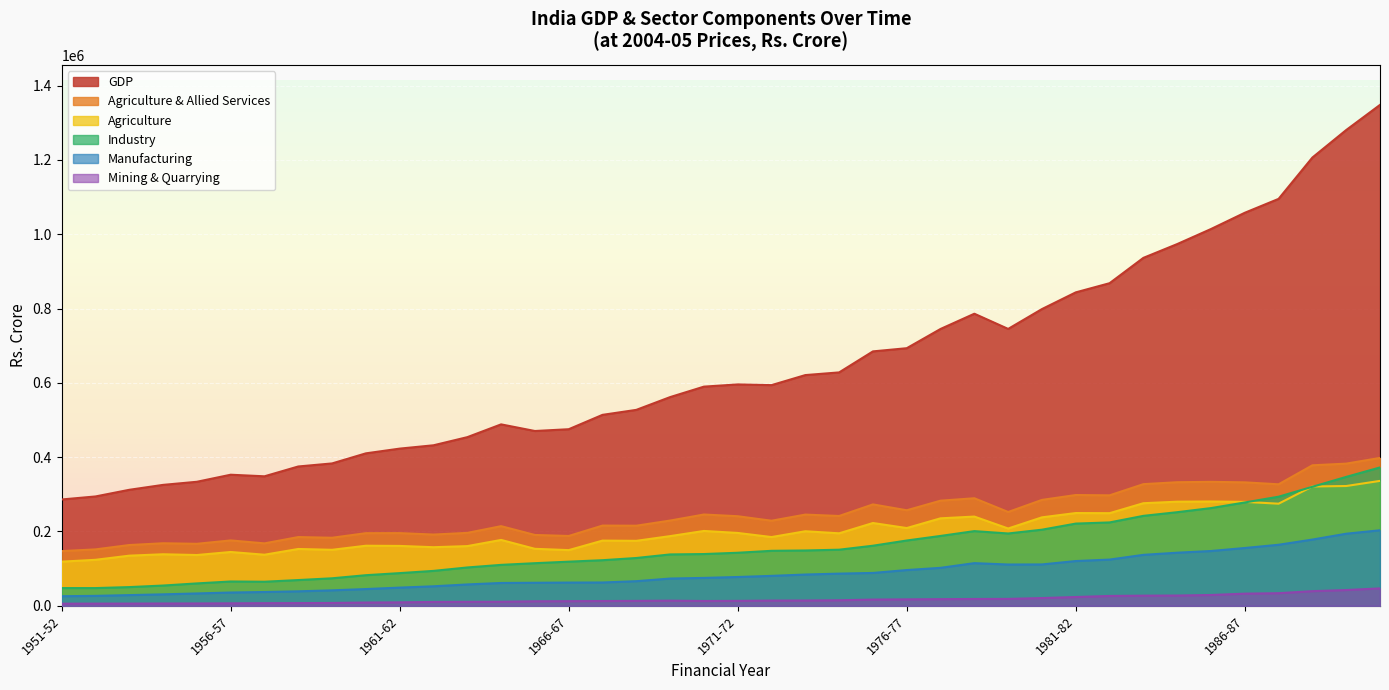

Which series has the largest total across all categories?

GDP